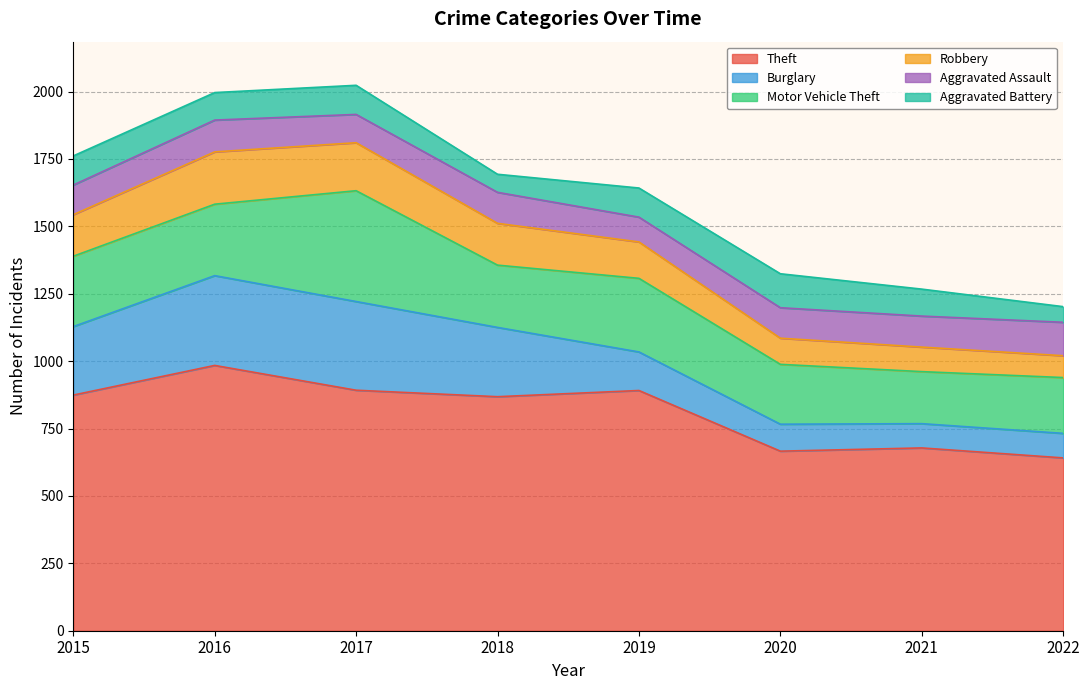

At how many categories does at least one series exceed 338?

8